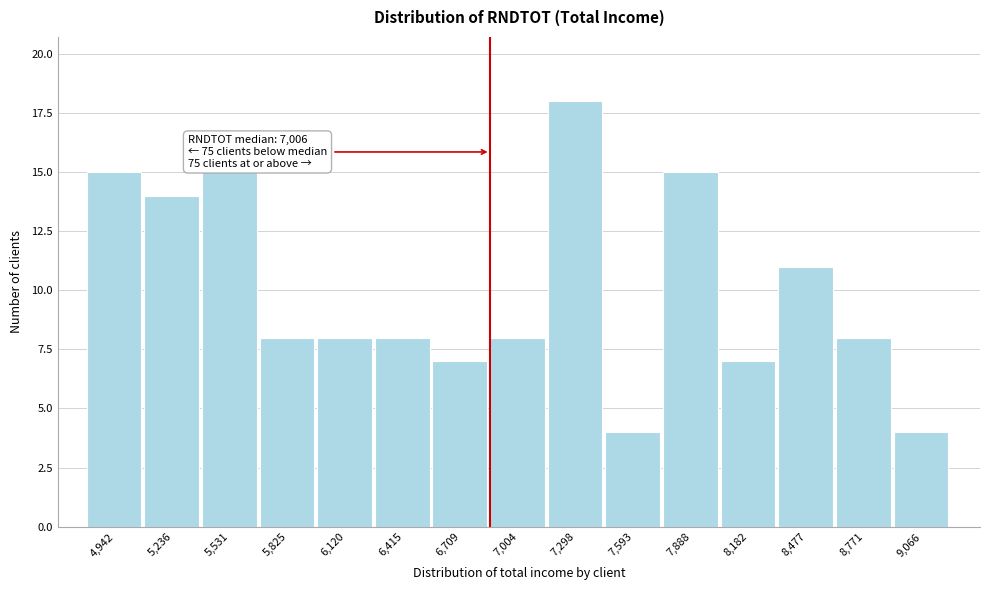

Reading left to right, transcribe all the data shown in this chart.

4,942=15	5,236=14	5,531=15	5,825=8	6,120=8	6,415=8	6,709=7	7,004=8	7,298=18	7,593=4	7,888=15	8,182=7	8,477=11	8,771=8	9,066=4